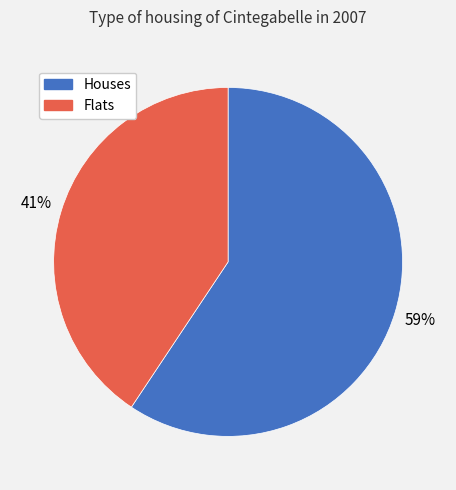

To the nearest percent, what is the average slice percentage?

50%